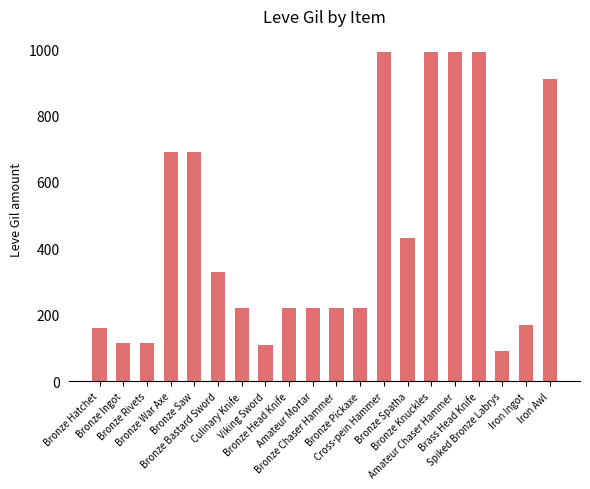

What is the sum of all values?

8869